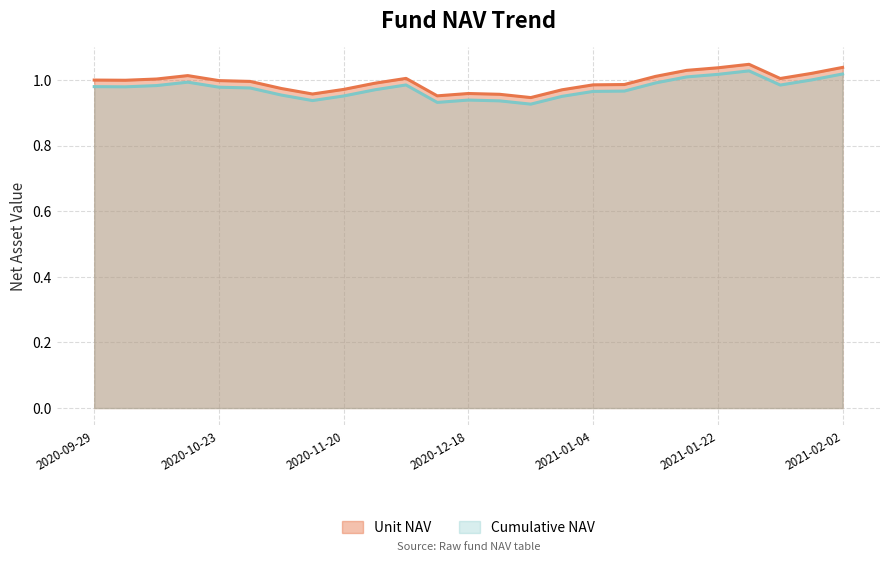

True or false: Cumulative NAV and Unit NAV cross at least once.

False